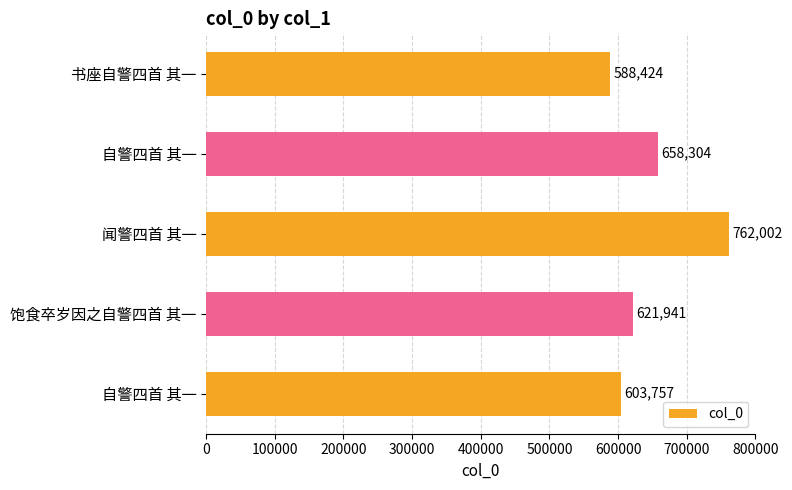

What is the smallest value displayed?

588424